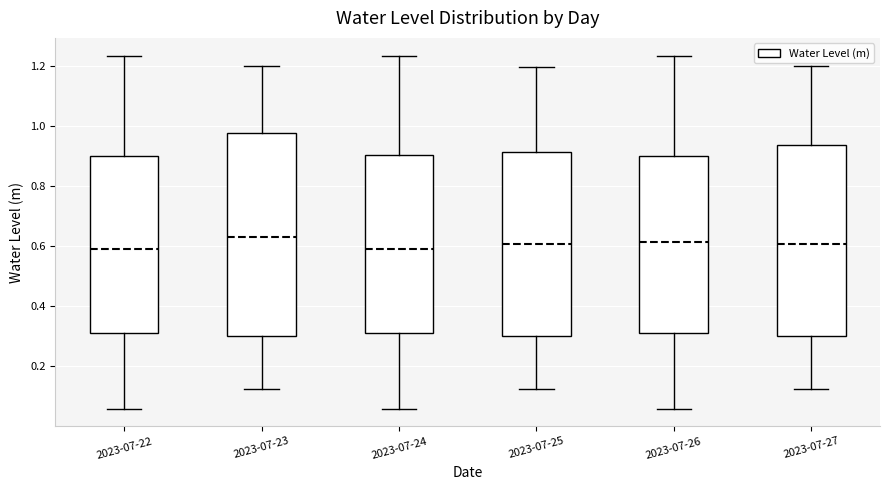

Reading left to right, transcribe this box plot: for each box, give where its median line is, the range the box spans, and where its two whiskers end, as read against the y-axis. The values are not printed on the chart, so give them approximately, as read against the axis.

2023-07-22: median 0.58, box 0.32 to 0.90, whiskers 0.06 to 1.24
2023-07-23: median 0.64, box 0.30 to 0.98, whiskers 0.12 to 1.20
2023-07-24: median 0.58, box 0.32 to 0.90, whiskers 0.06 to 1.24
2023-07-25: median 0.60, box 0.30 to 0.92, whiskers 0.12 to 1.20
2023-07-26: median 0.62, box 0.32 to 0.90, whiskers 0.06 to 1.24
2023-07-27: median 0.60, box 0.30 to 0.94, whiskers 0.12 to 1.20